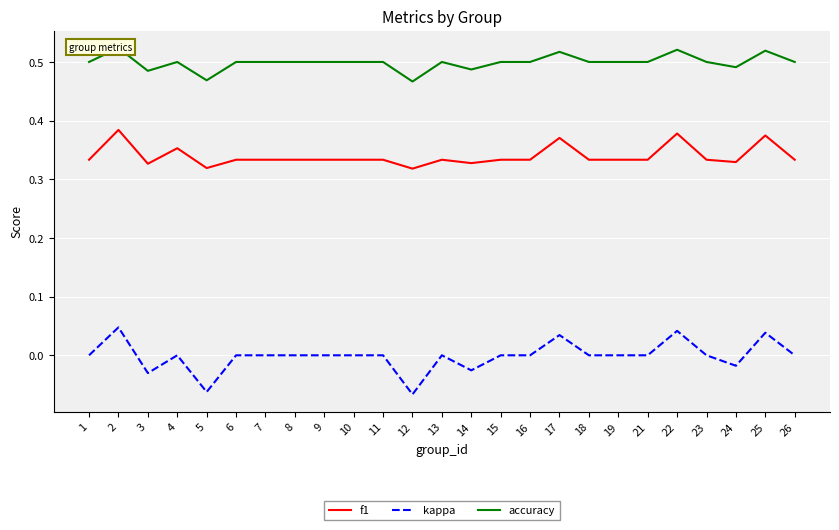

Which series has the largest range (max minus min)?

kappa